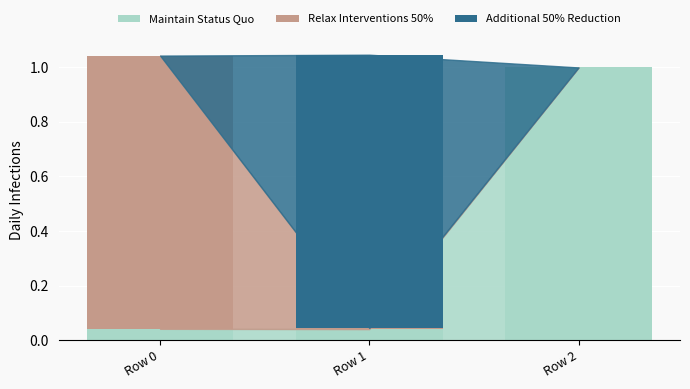

True or false: Maintain Status Quo has a value of 1.0 at Row 2.

True